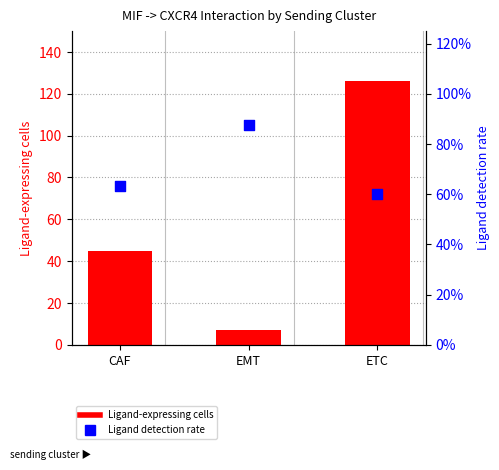

Which series contains the highest Y value?

Ligand-expressing cells